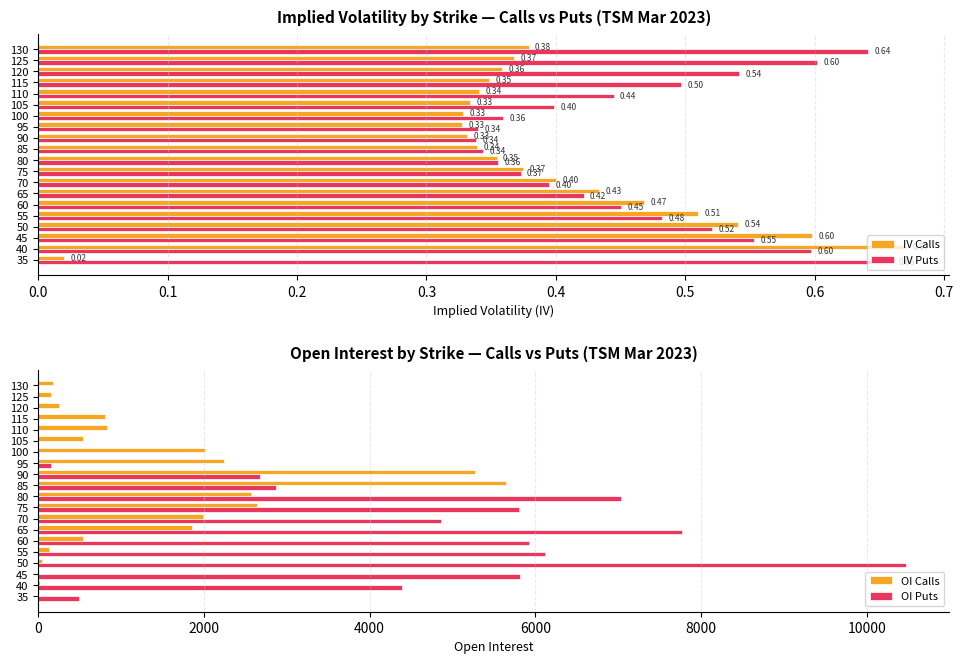

At which label is OI Calls closest to 2823?

75